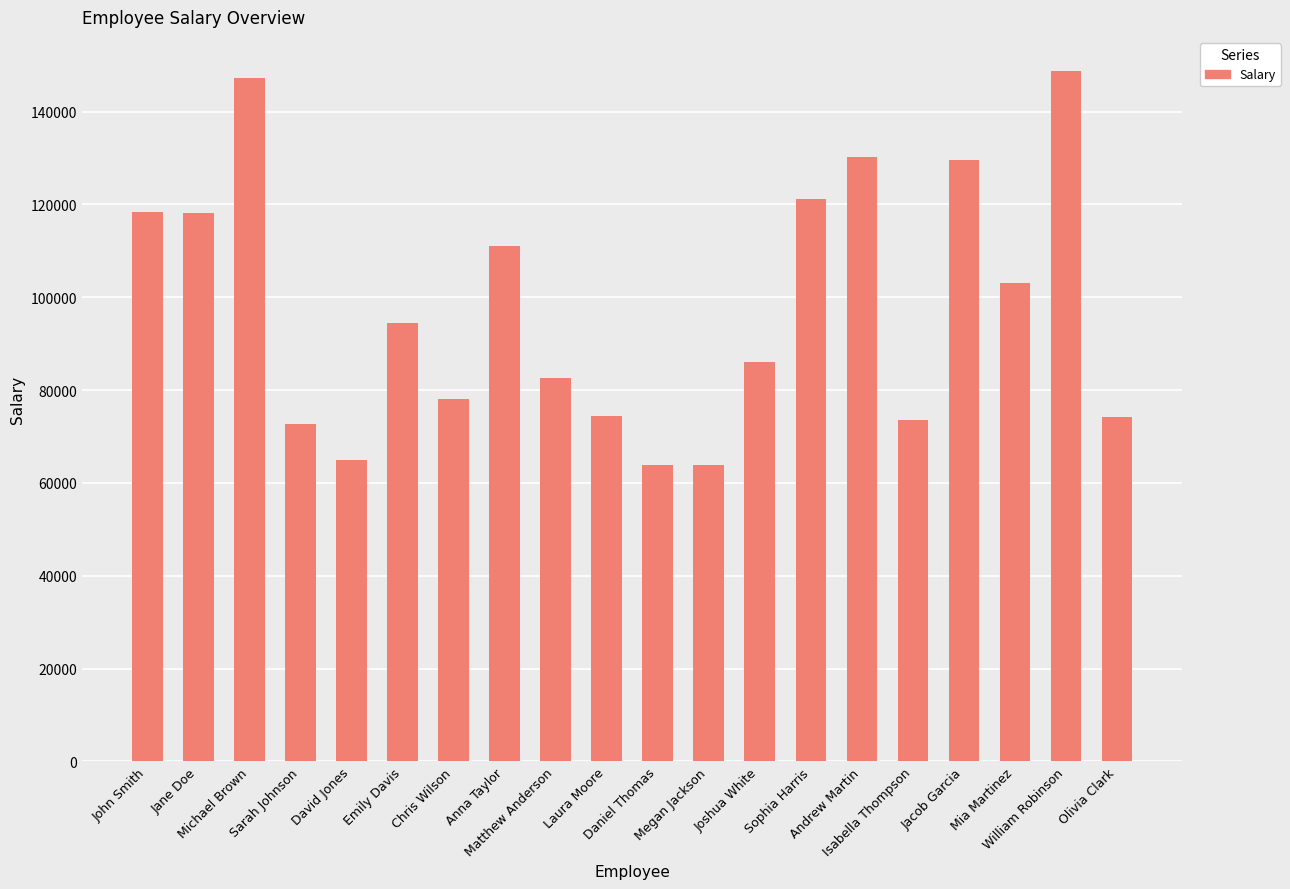

How many values are below 94444?

10